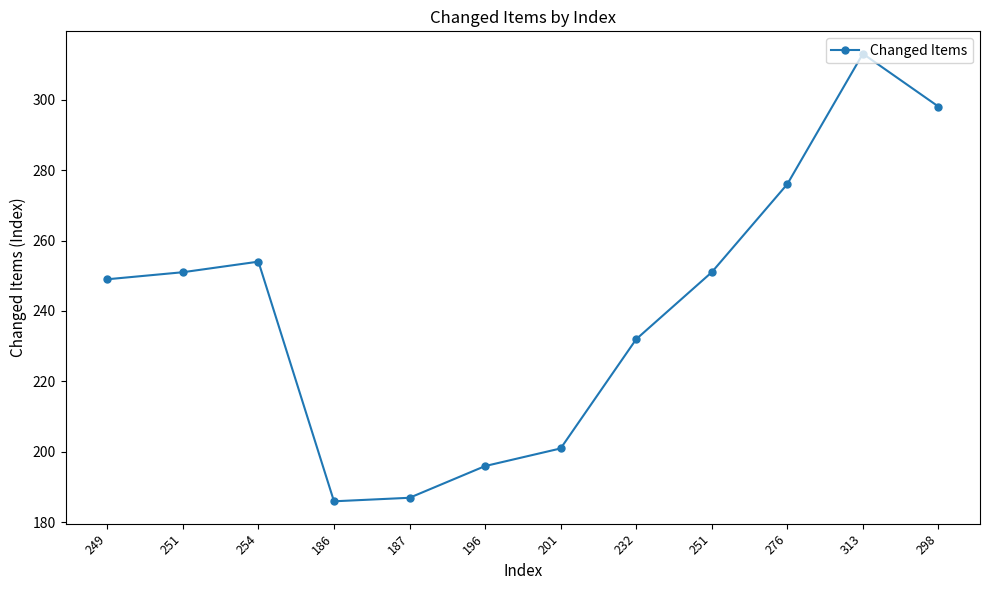

True or false: the data shows 57 at 276.

False